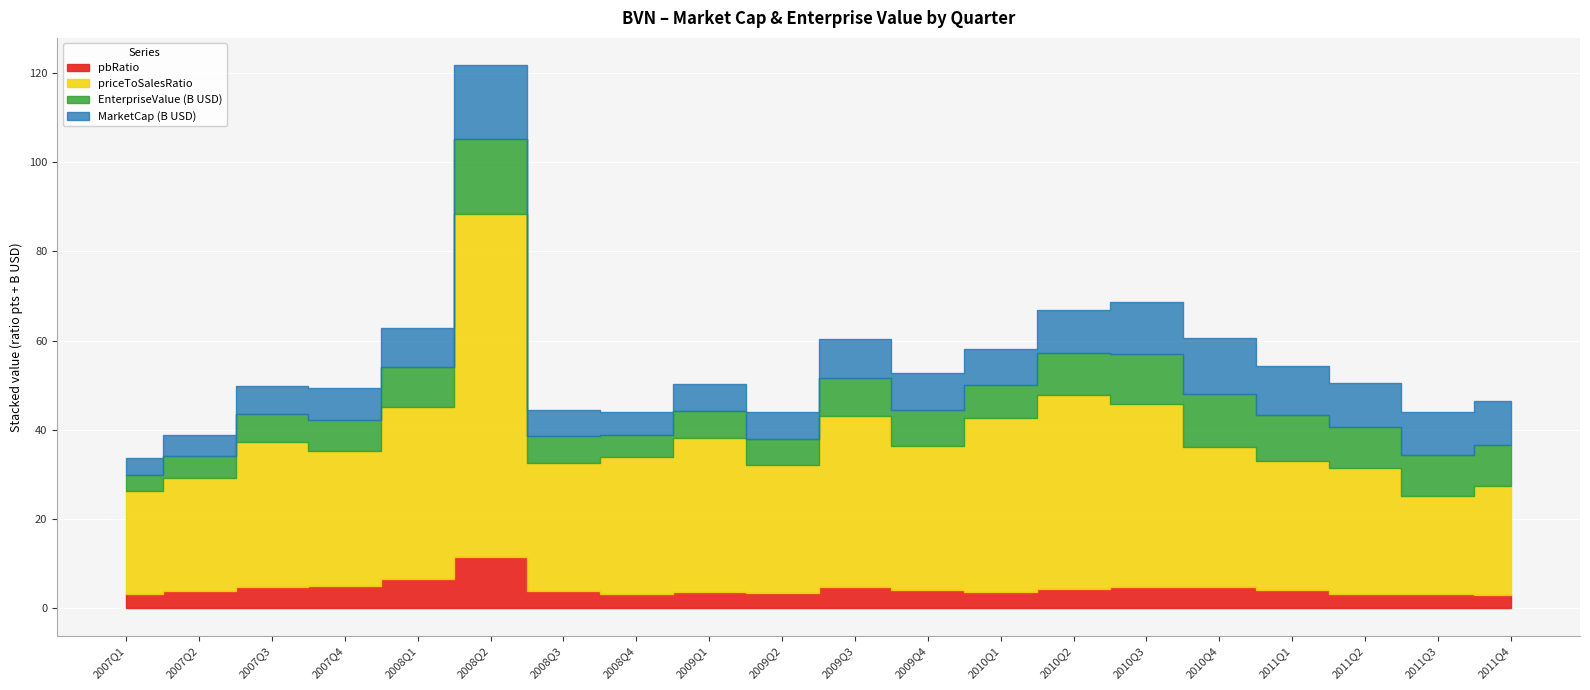

How many categories are shown in the chart?

20